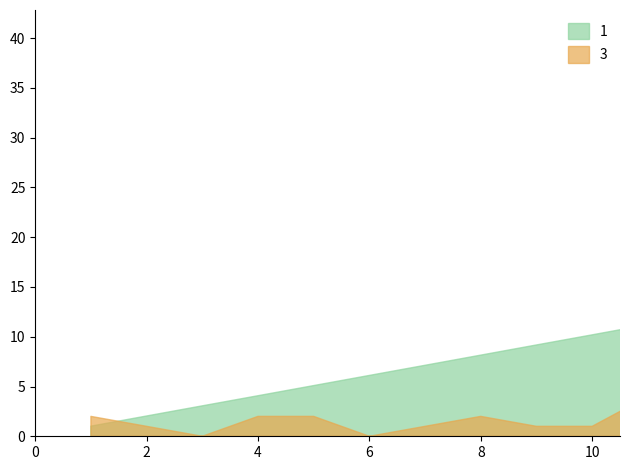

What is the value of the 1/s point at the 8th from the left?

8.2